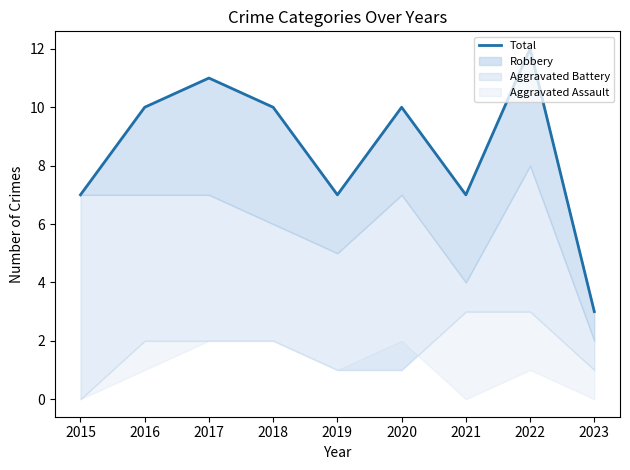

How many data points are less than 10?

4